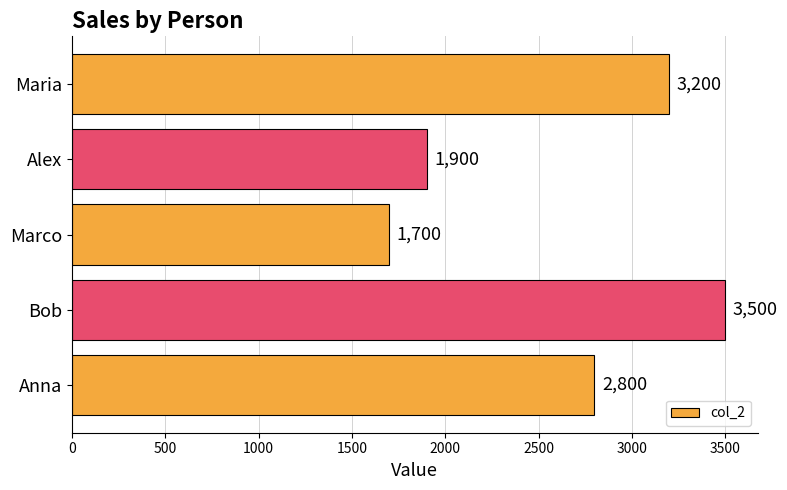

Which category has the highest value across all series?

Bob